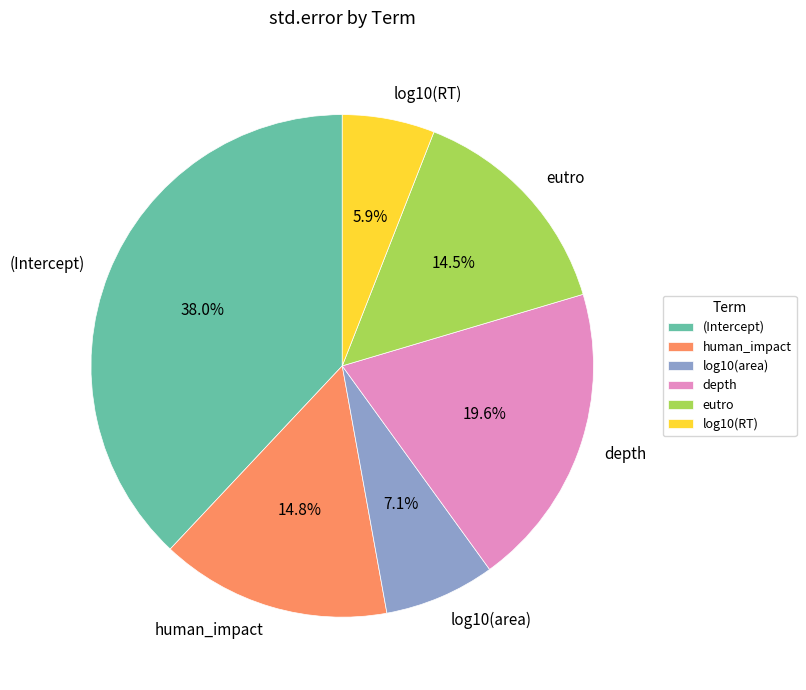

Is there a majority slice in this chart?

No